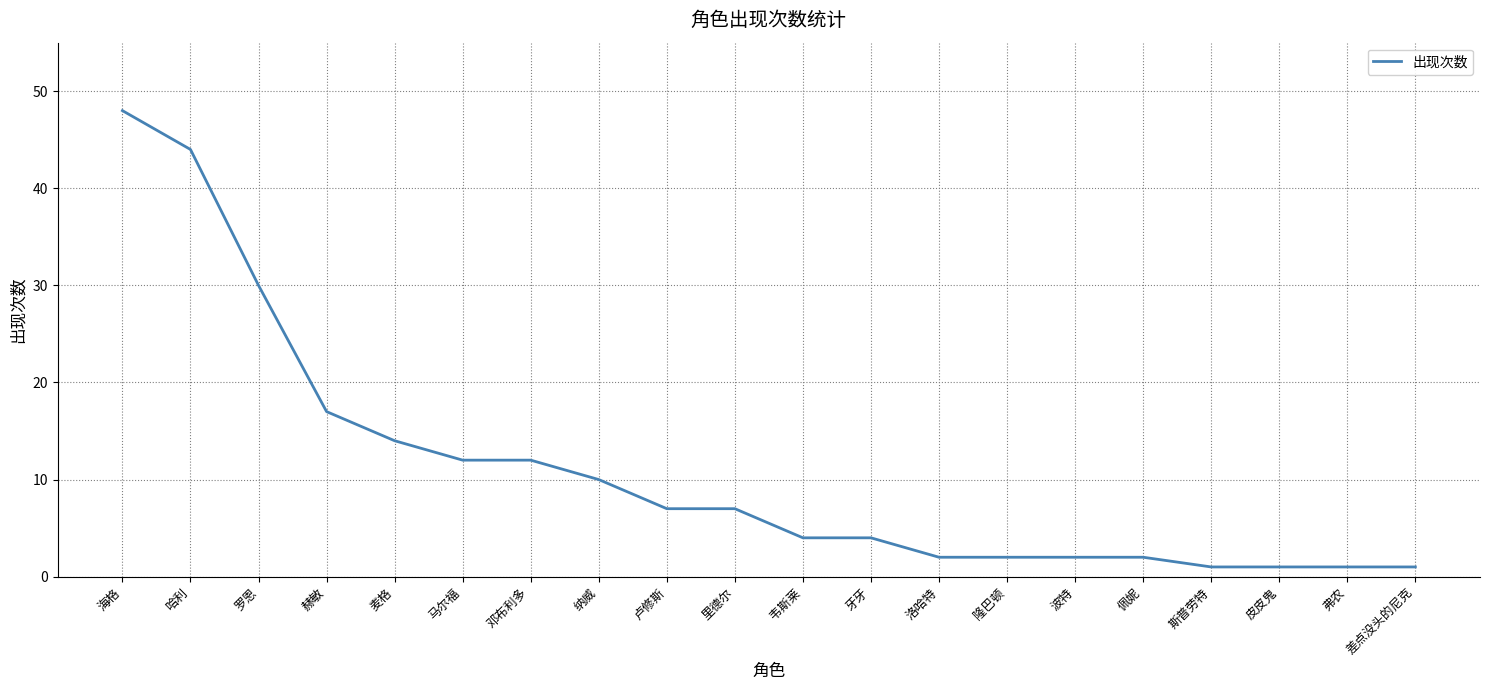

What position from the right is 佩妮?

5